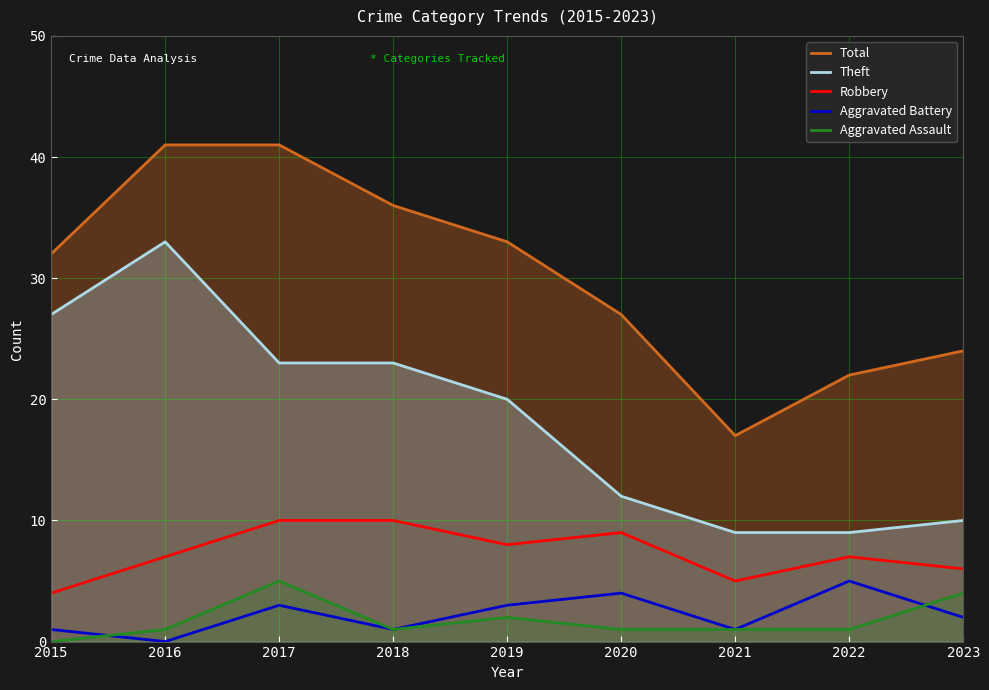

How many data points in Robbery are less than 7?

3